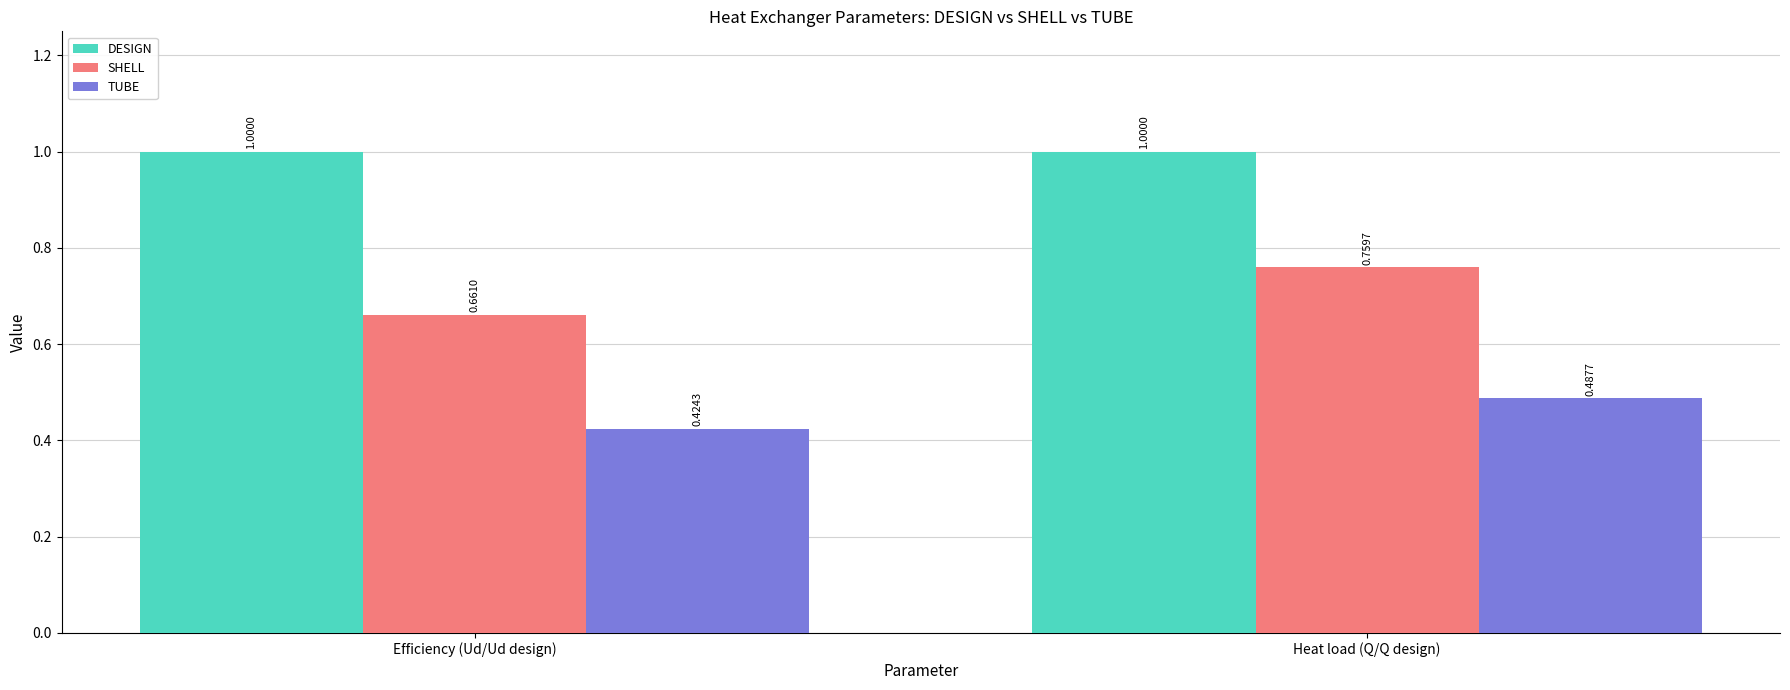

Rank the series by their maximum value, from highest to lowest.

DESIGN, SHELL, TUBE